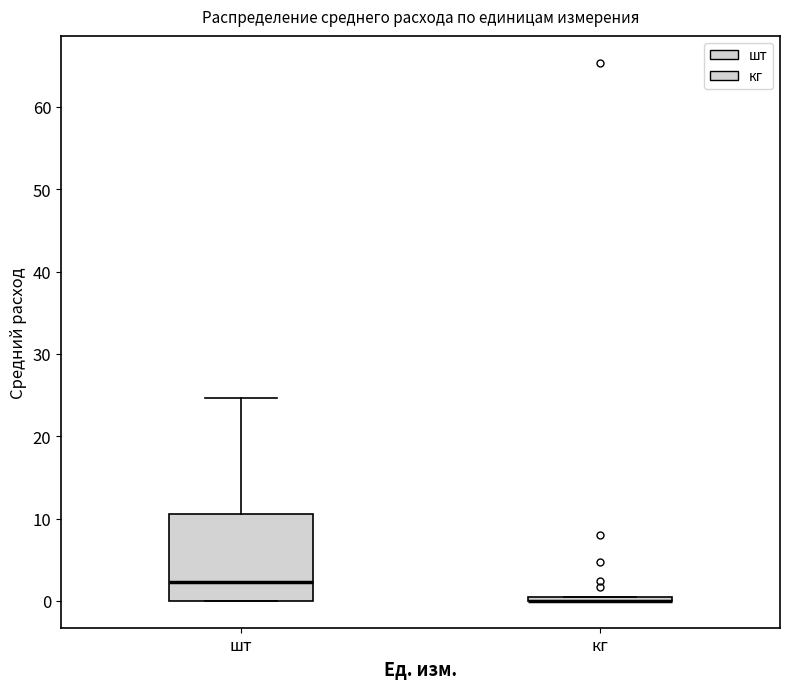

Reading left to right, transcribe this box plot: for each box, give where its median line is, the range the box spans, and where its two whiskers end, as read against the y-axis. The values are not printed on the chart, so give them approximately, as read against the axis.

шт: median 2, box 0 to 11, whiskers 0 to 25
кг: box collapsed to a line at 0, whiskers 0 to 0